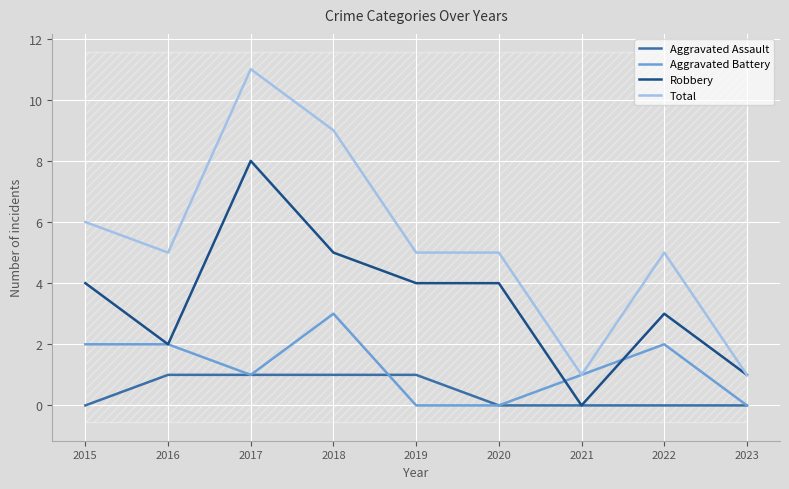

Rank the series by their average value, from lowest to highest.

Aggravated Assault, Aggravated Battery, Robbery, Total